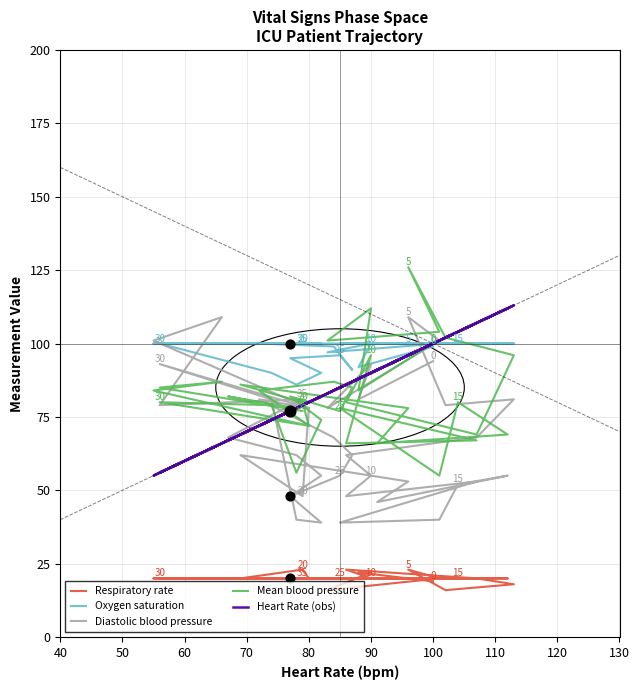

What are all the series names shown in the legend?

Respiratory rate, Oxygen saturation, Diastolic blood pressure, Mean blood pressure, Heart Rate (obs)